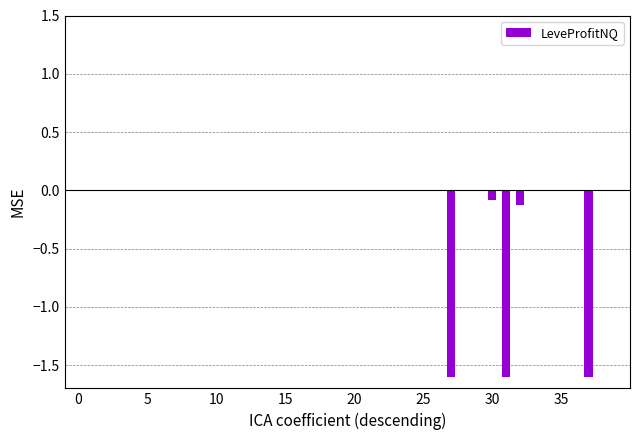

How many series are shown in this chart?

1